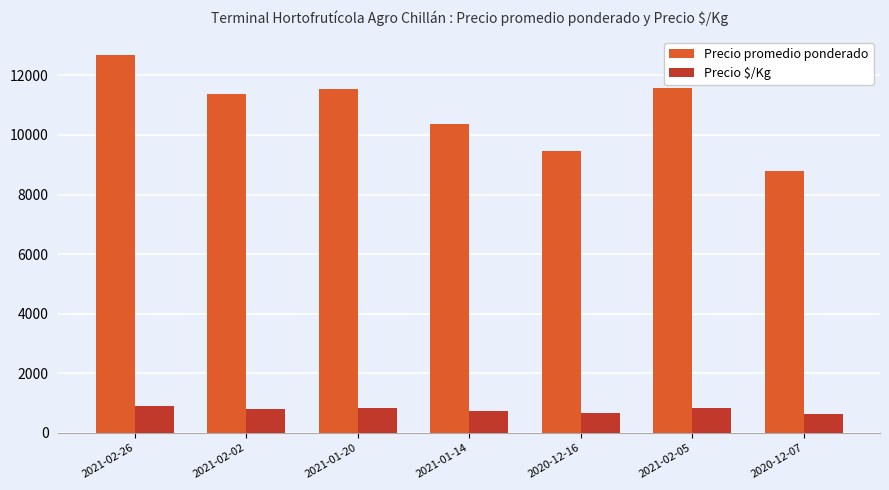

What is the minimum value shown in the chart?

629